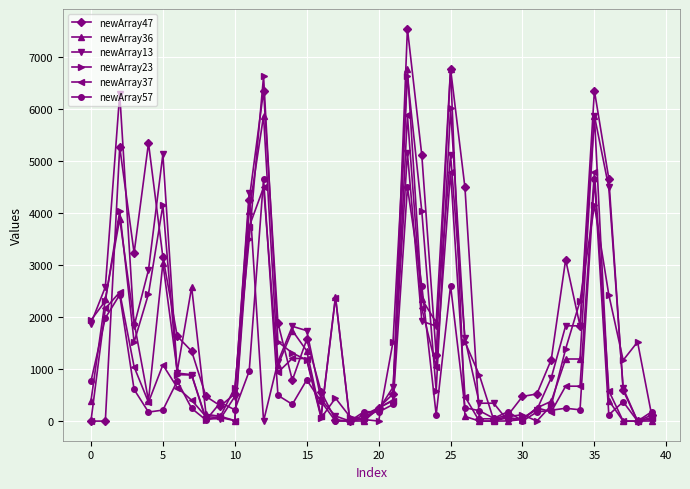

Which series has the largest total across all categories?

newArray47